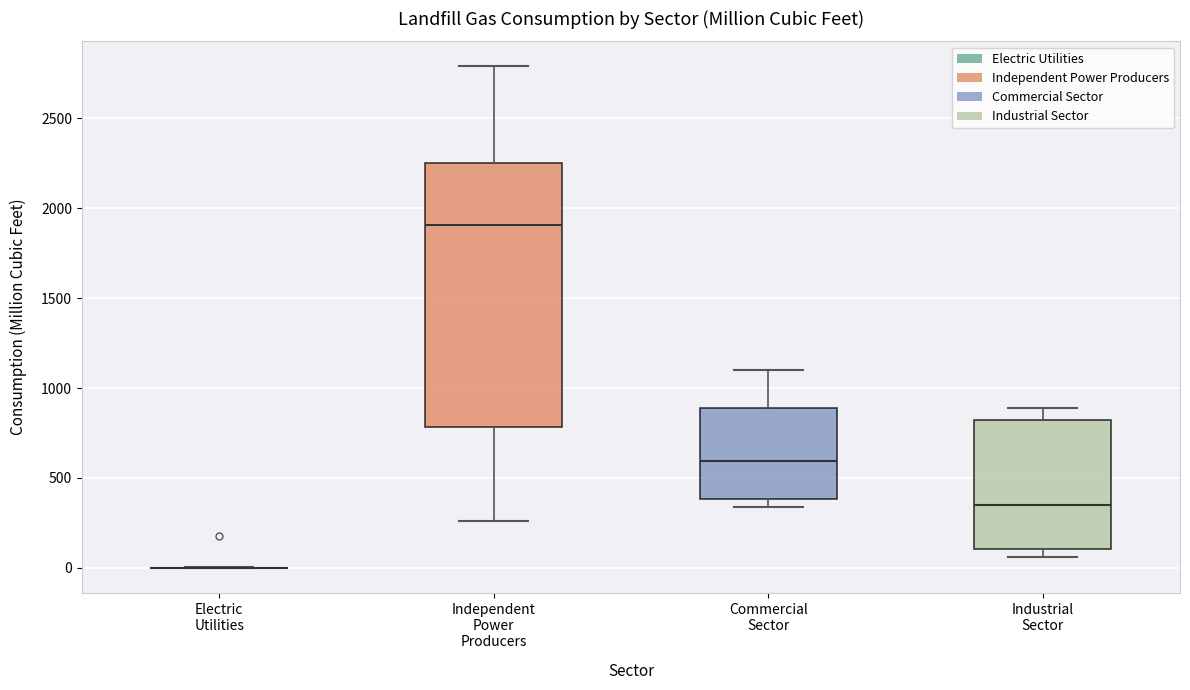

Which box is the tallest, from its lower edge to its upper edge?

Independent Power Producers